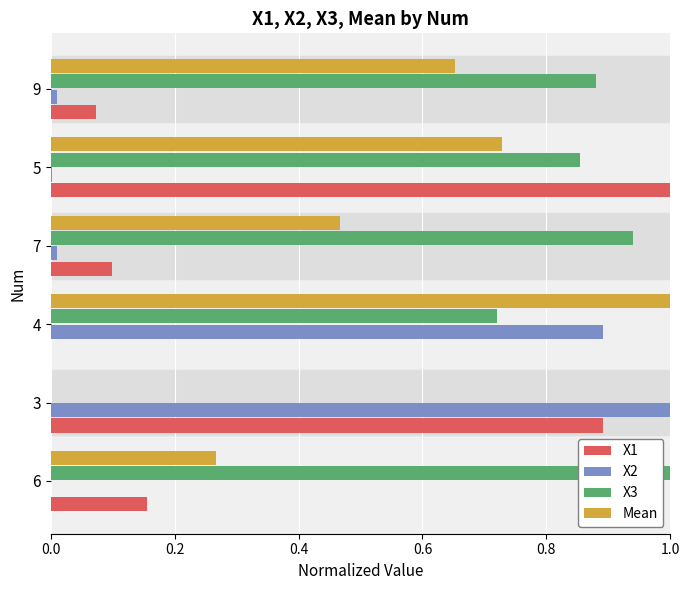

True or false: X2 has a value of 0.0 at 6.

True